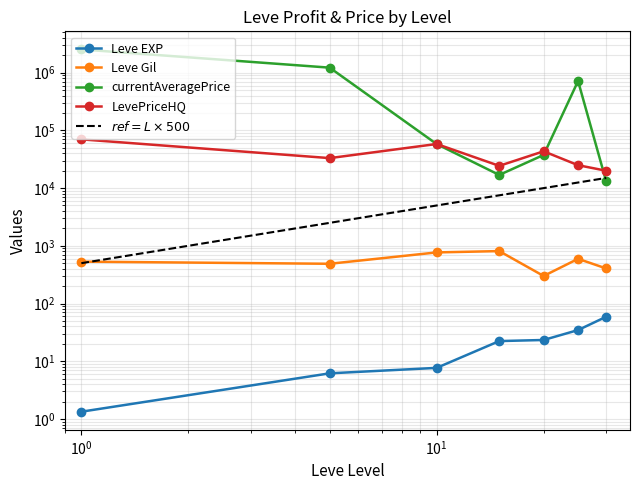

Reading left to right, transcribe all the data shown in this chart.

Leve EXP: 1.3	6.2	7.7	22.3	23.3	34.7	59.0
Leve Gil: 531.7	488.3	768.3	810.0	300.0	595.0	405.0
currentAveragePrice: 2529652.2	1223055.2	57970.4	16907.4	37563.8	717698.2	13018.7
LevePriceHQ: 70001.0	33102.8	58153.8	24309.2	43457.6	24946.5	20000.0
$ref = L \times 500$: 500.0	2500.0	5000.0	7500.0	10000.0	12500.0	15000.0